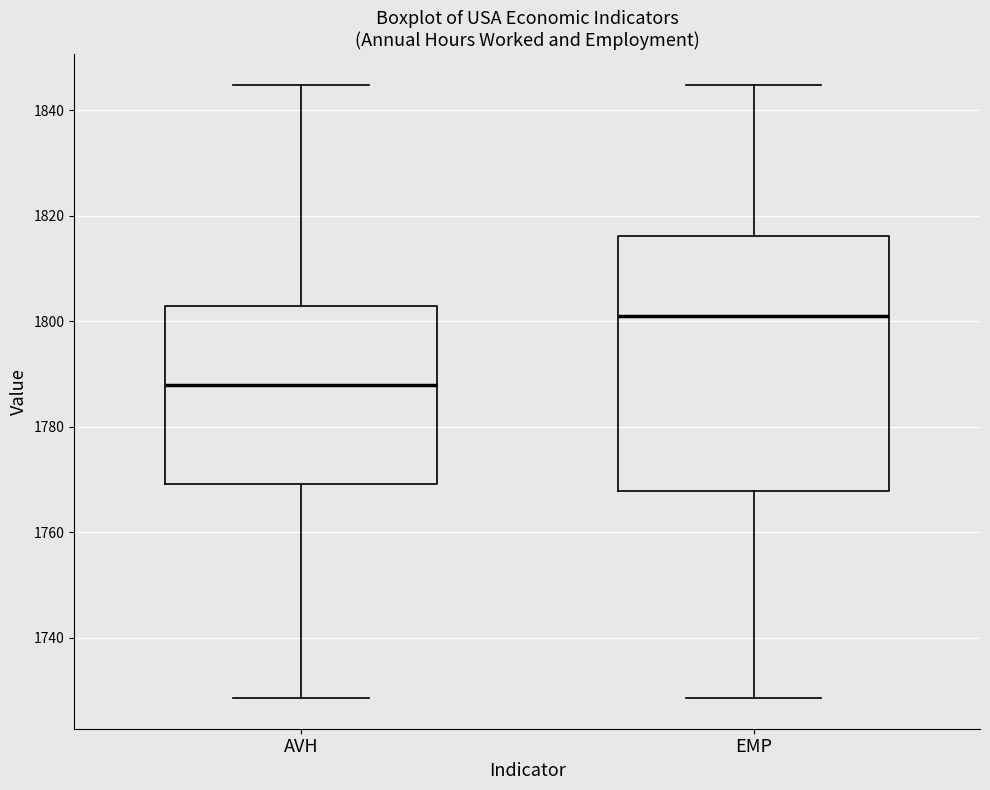

Reading left to right, read every box against the y-axis: the position of its median line, the range the box covers, and the ends of its whiskers. The values are not printed on the chart, so give them approximately, as read against the axis.

AVH: median 1788, box 1770 to 1802, whiskers 1728 to 1844
EMP: median 1800, box 1768 to 1816, whiskers 1728 to 1844